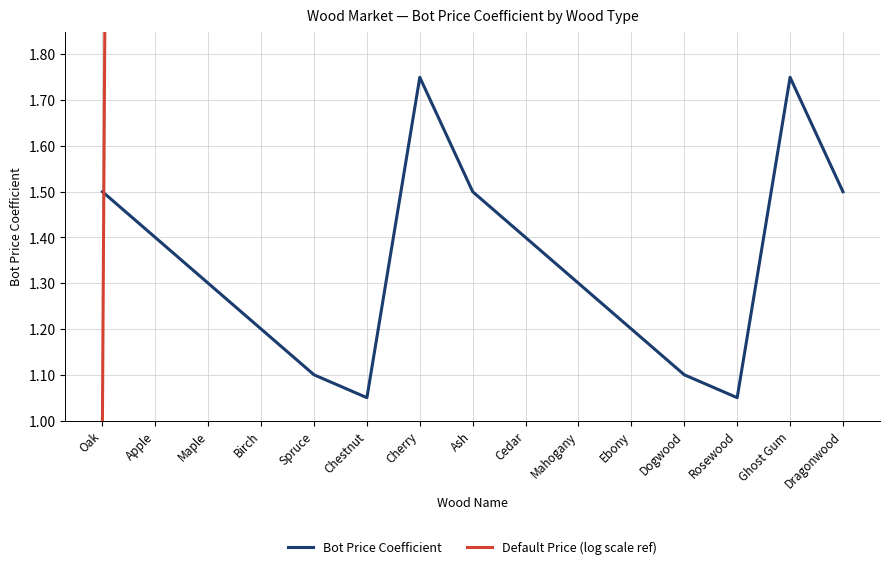

Reading right to left, extract all data points from this chart.

Bot Price Coefficient: 1.5	1.8	1.1	1.1	1.2	1.3	1.4	1.5	1.8	1.1	1.1	1.2	1.3	1.4	1.5
Default Price (log scale ref): 80000.0	50000.0	25000.0	13000.0	7000.0	3800.0	2200.0	1000.0	600.0	350.0	220.0	145.0	75.0	20.0	1.0